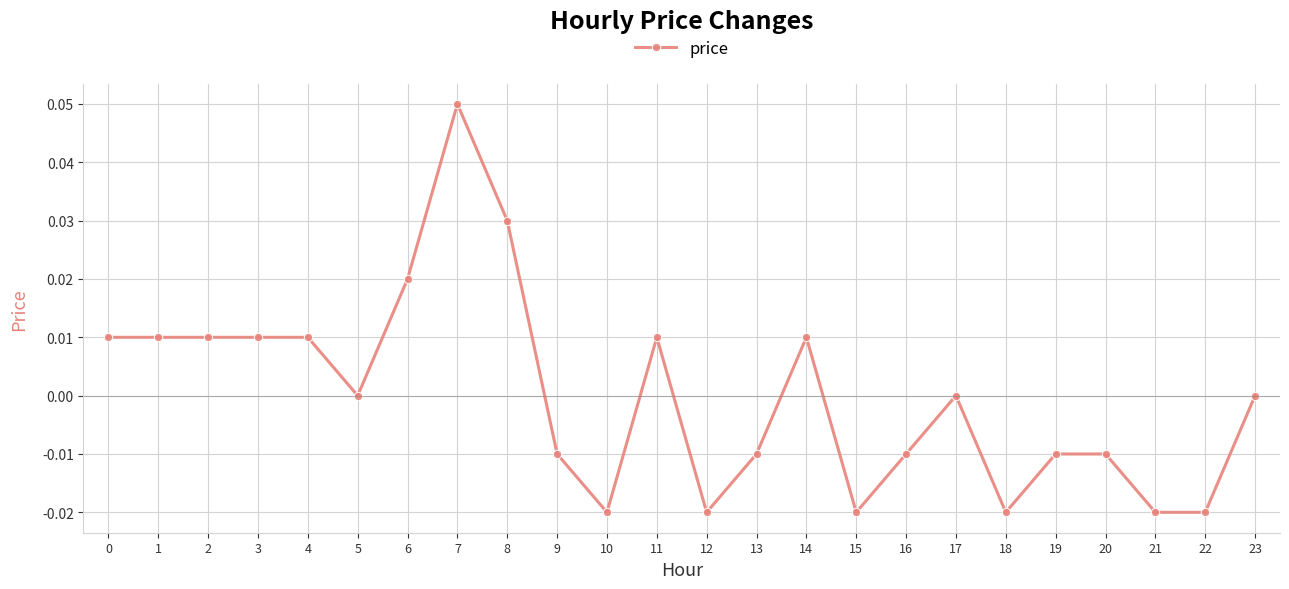

Is it true that the value at 11 is 0.0?

True